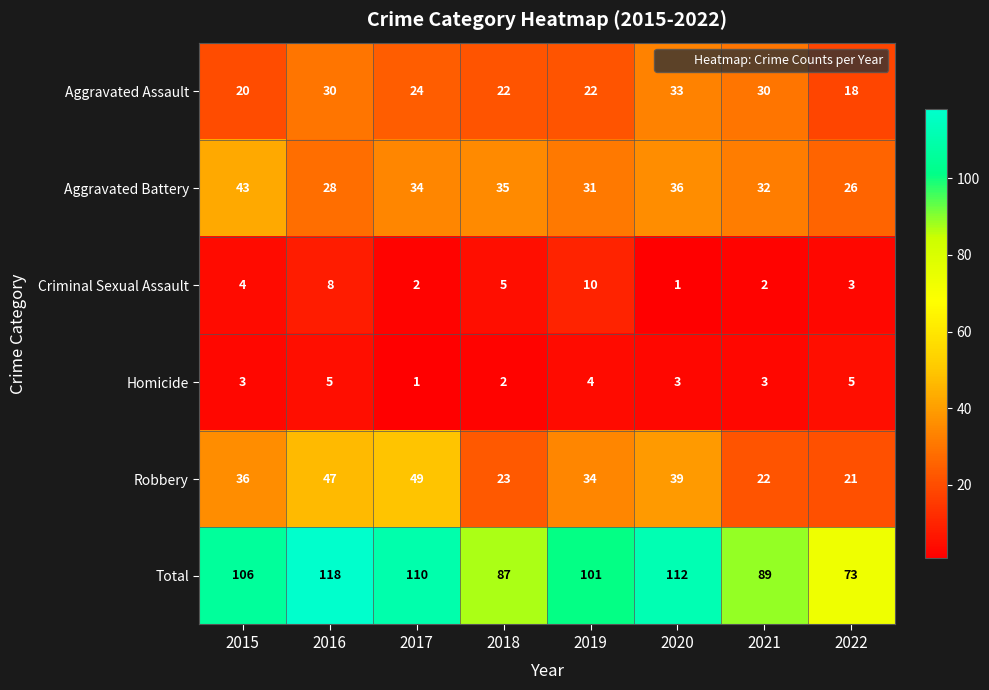

At which label does Aggravated Assault reach its minimum?

2022